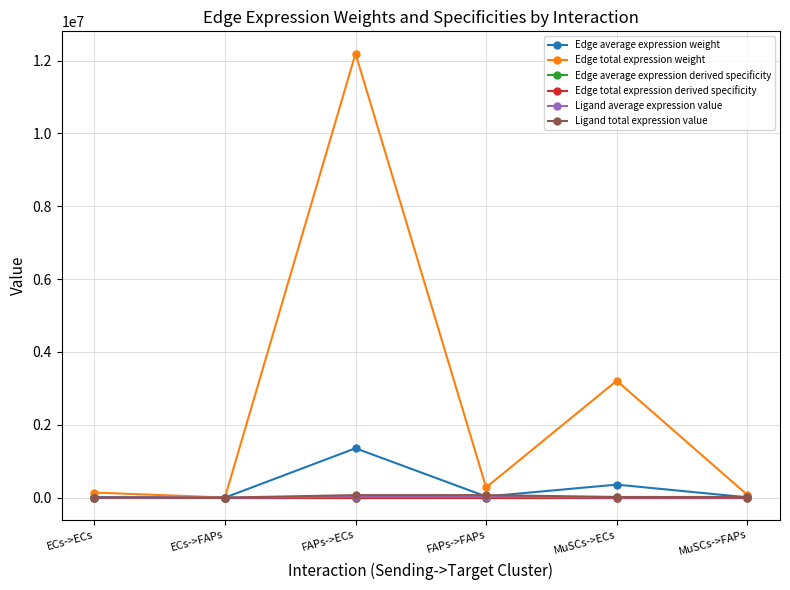

Reading left to right, what are all the values shown in this chart?

Edge average expression weight: 15415.2	353.8	1354719.8	31093.2	356546.0	8183.3
Edge total expression weight: 138736.9	3184.3	12192478.6	279838.6	3208913.6	73650.1
Edge average expression derived specificity: 0.0	0.0	0.8	0.0	0.2	0.0
Edge total expression derived specificity: 0.0	0.0	0.8	0.0	0.2	0.0
Ligand average expression value: 261.2	261.2	22950.5	22950.5	6040.3	6040.3
Ligand total expression value: 783.5	783.5	68851.6	68851.6	18120.9	18120.9